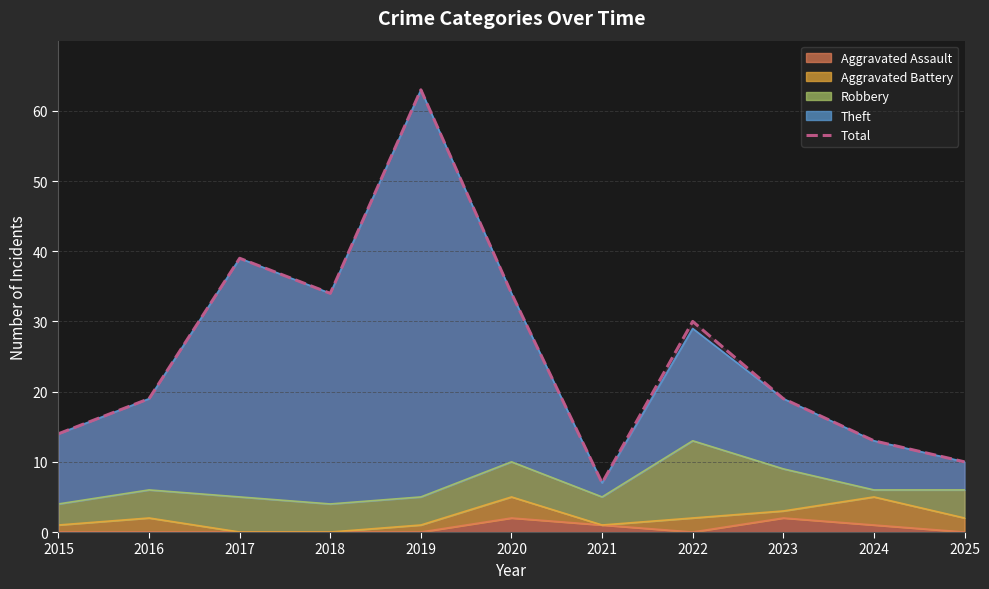

What is the value of the 8th point from the left?

30